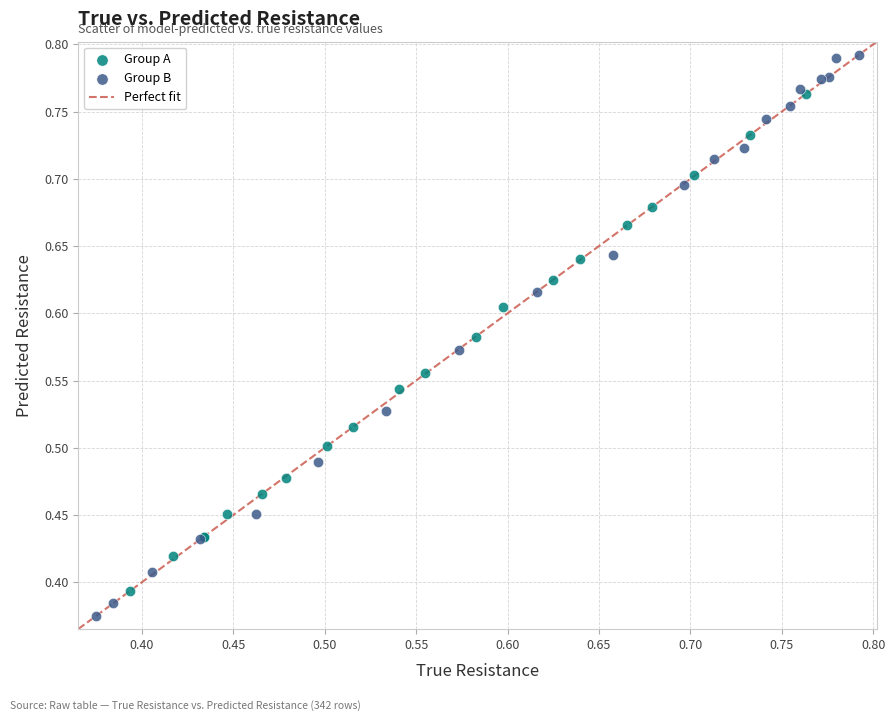

Which series has the largest Y range (max minus min)?

Group B